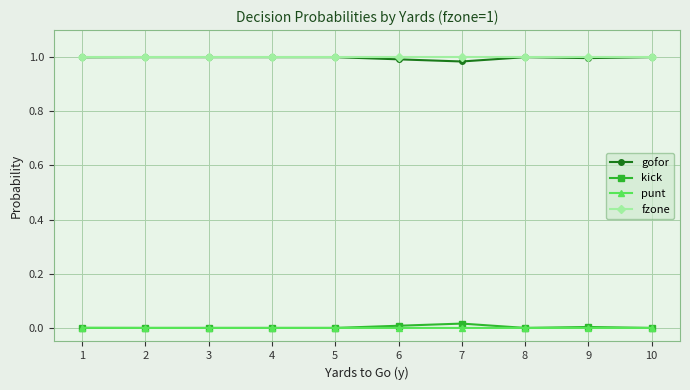

True or false: kick has more than 0 interior local peaks.

True